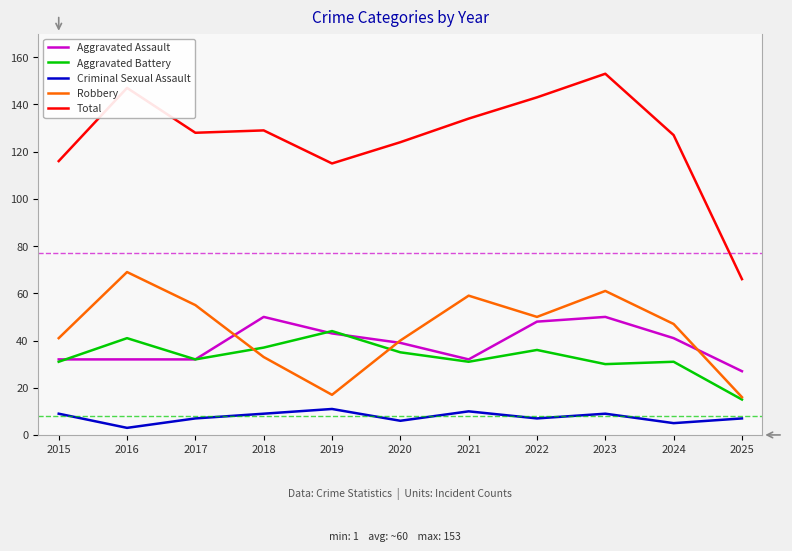

Which series has the largest total across all categories?

Total